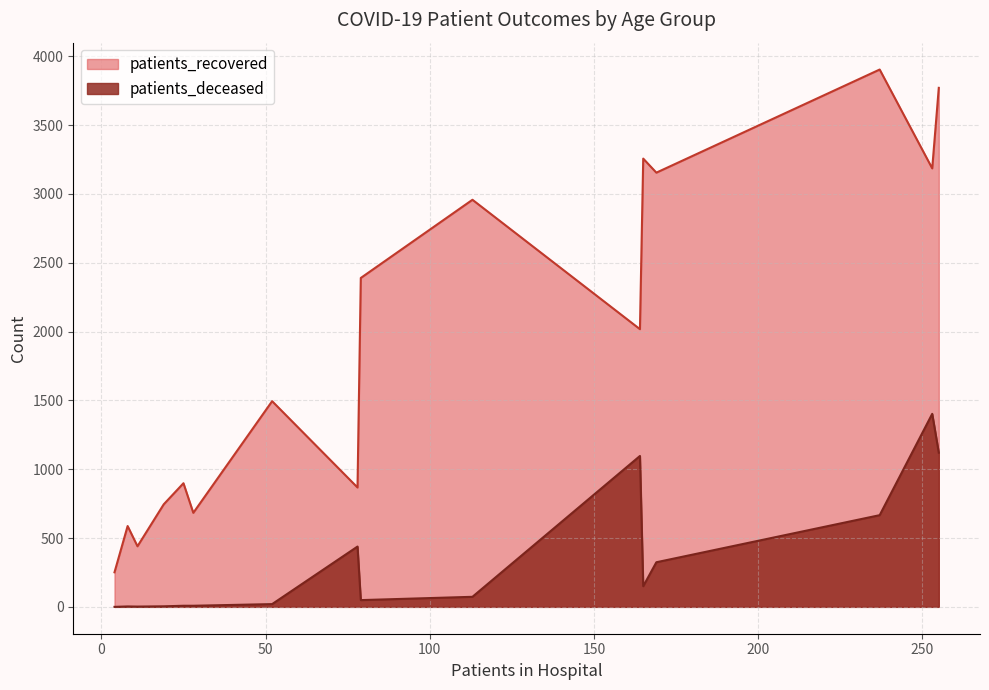

True or false: patients_recovered and patients_deceased cross at least once.

False